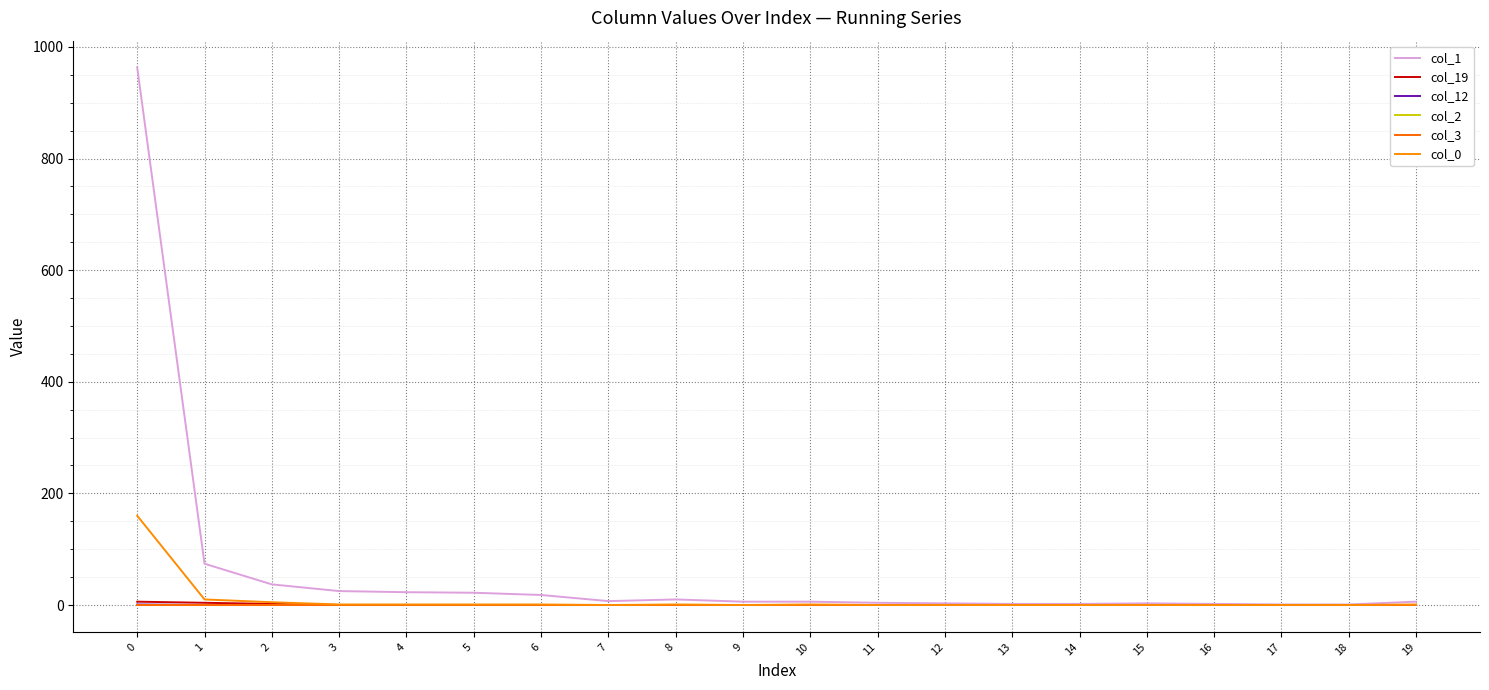

List the labels in order of col_2 value, largest first.

0, 1, 2, 3, 4, 5, 6, 7, 8, 9, 10, 11, 12, 13, 14, 15, 16, 17, 18, 19